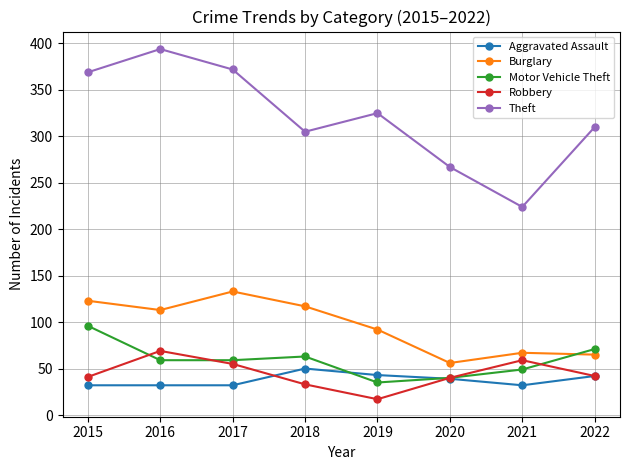

What is the difference between the second highest and second lowest values in the Motor Vehicle Theft series?

31